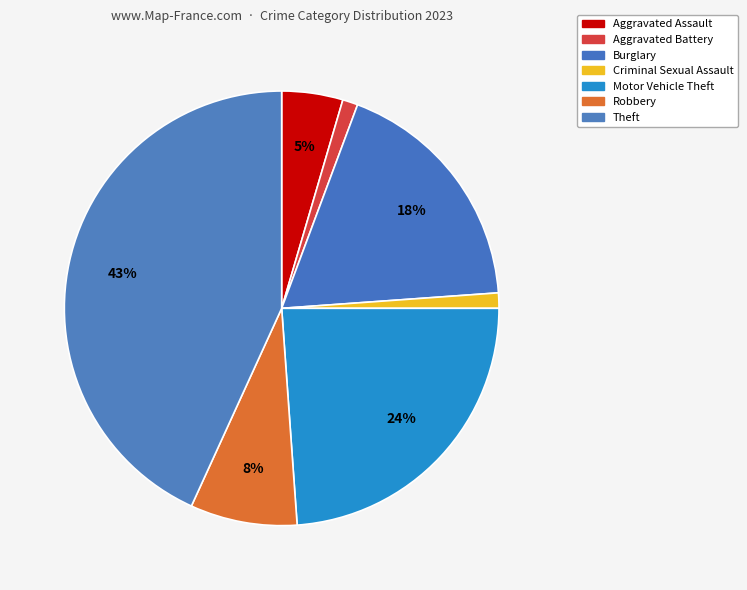

How many segments does this pie chart have?

7